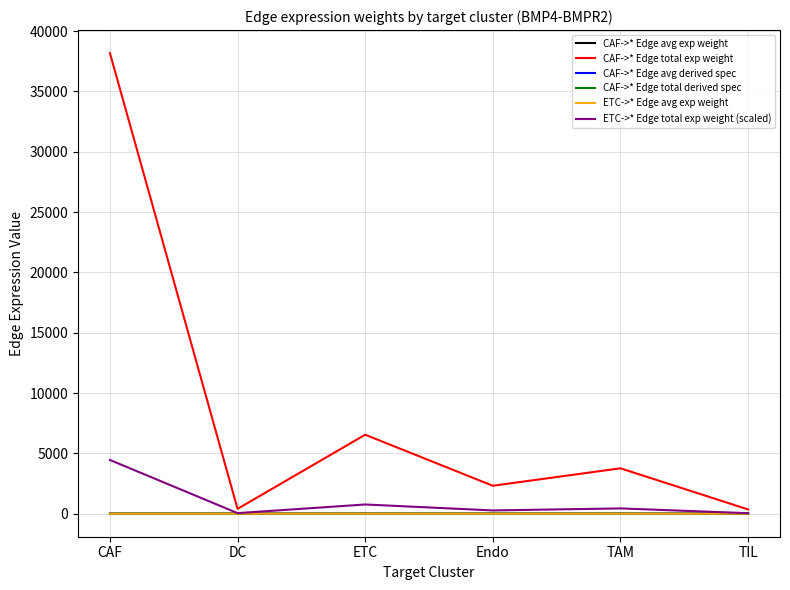

Which series has the largest total across all categories?

CAF->* Edge total exp weight